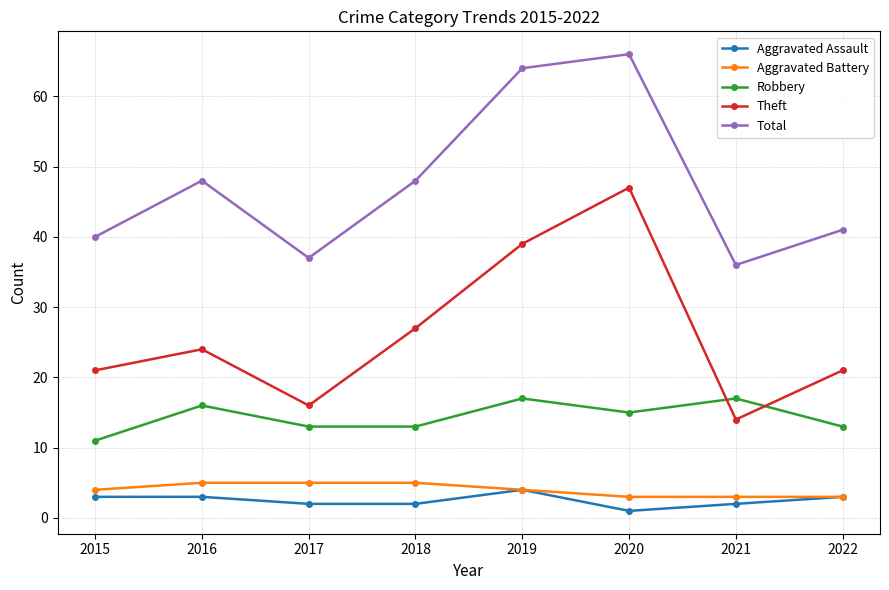

Reading left to right, what are all the values shown in this chart?

Aggravated Assault: 3	3	2	2	4	1	2	3
Aggravated Battery: 4	5	5	5	4	3	3	3
Robbery: 11	16	13	13	17	15	17	13
Theft: 21	24	16	27	39	47	14	21
Total: 40	48	37	48	64	66	36	41